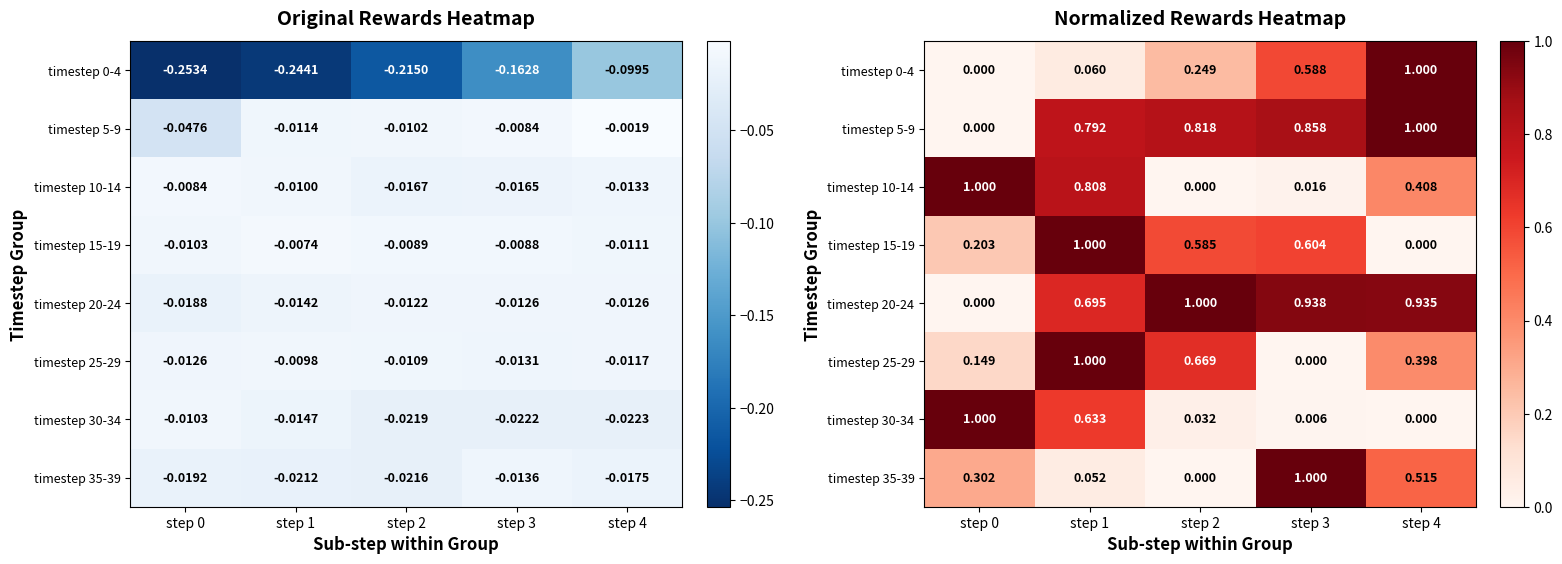

The timestep 30-34 series shows 0.0 at step 3. True or false?

False